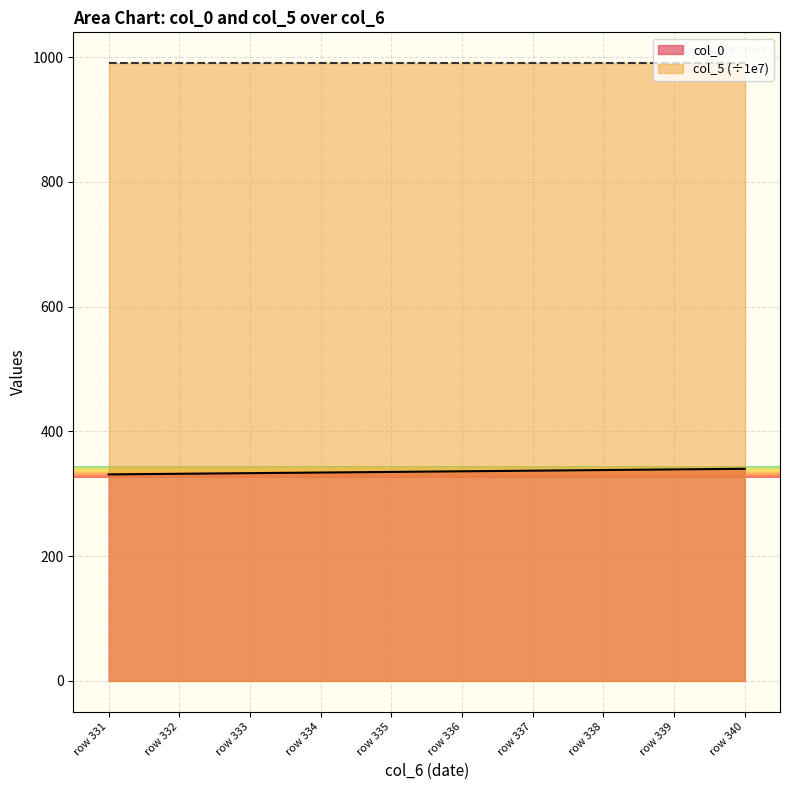

What is the greatest value displayed?

990.2